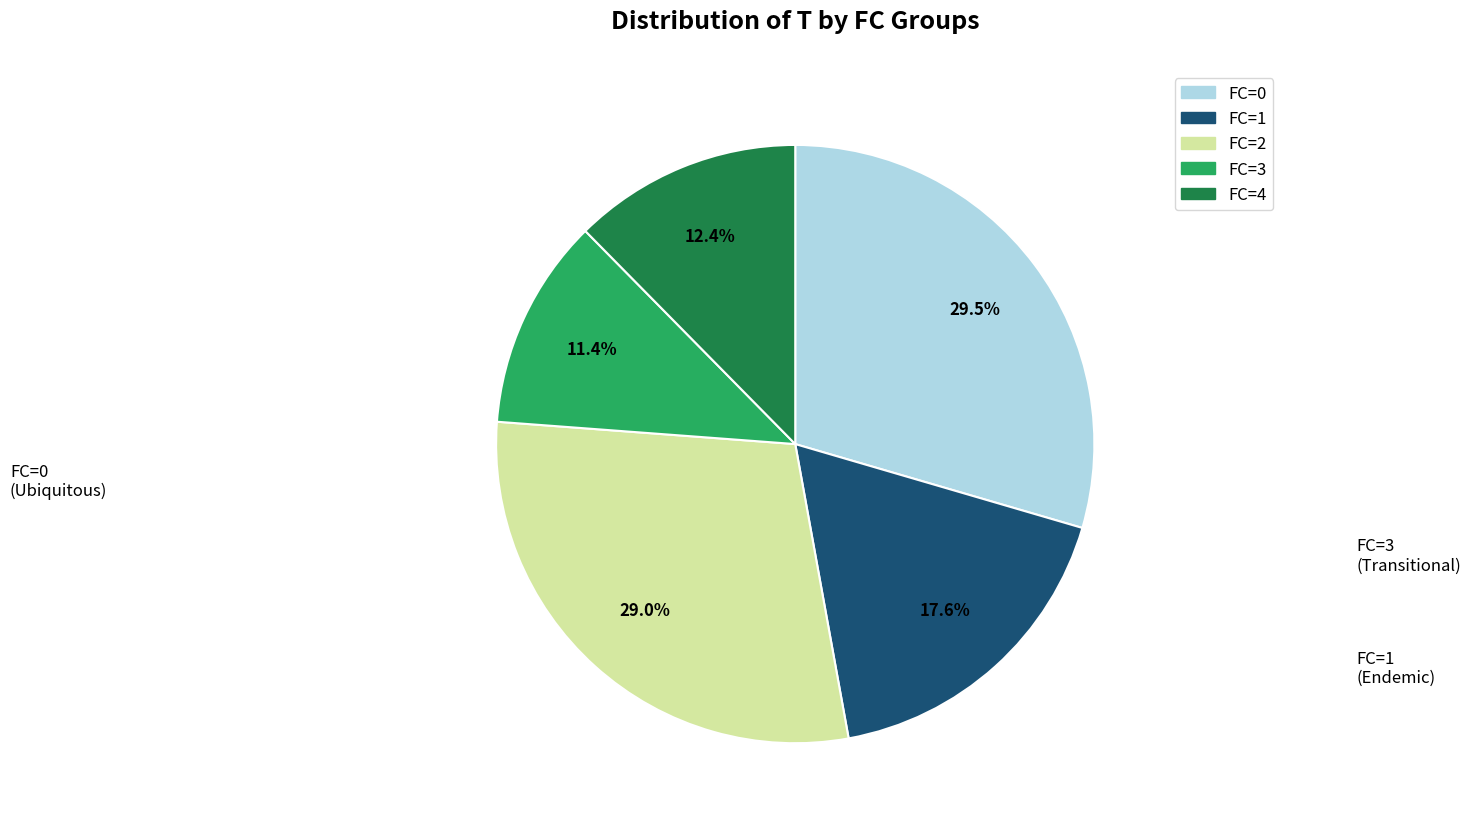

Is there any slice that represents more than half of the pie?

No